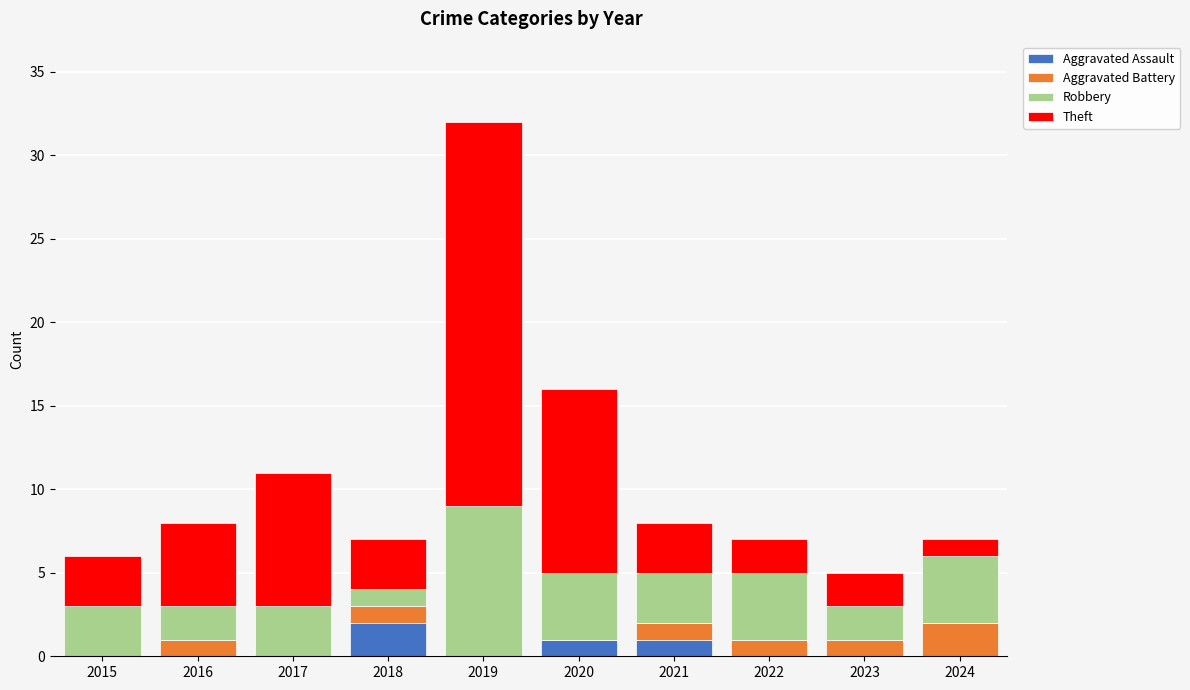

At which category is the sum across all series the highest?

2019